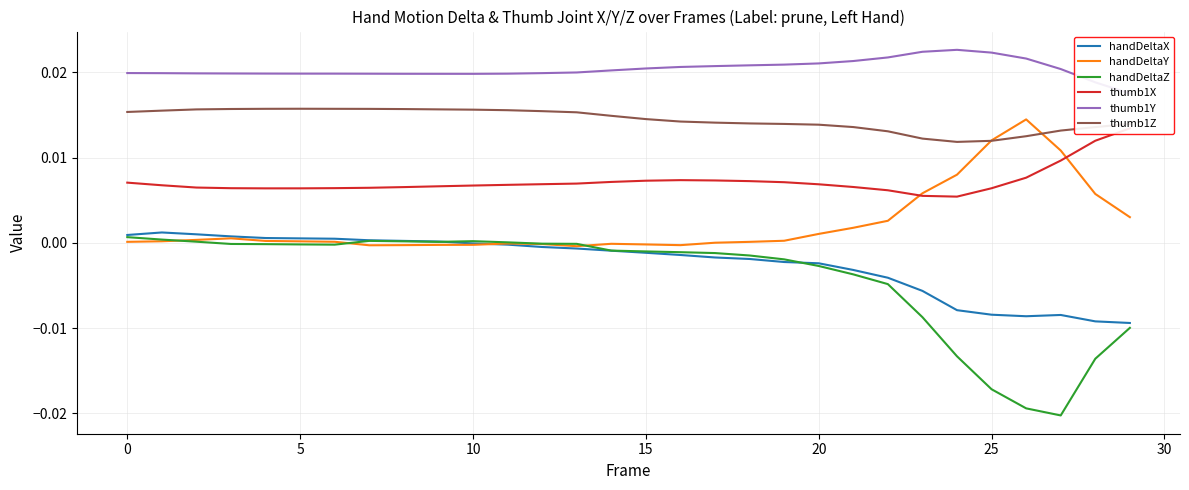

Count the number of categories in the chart.

30